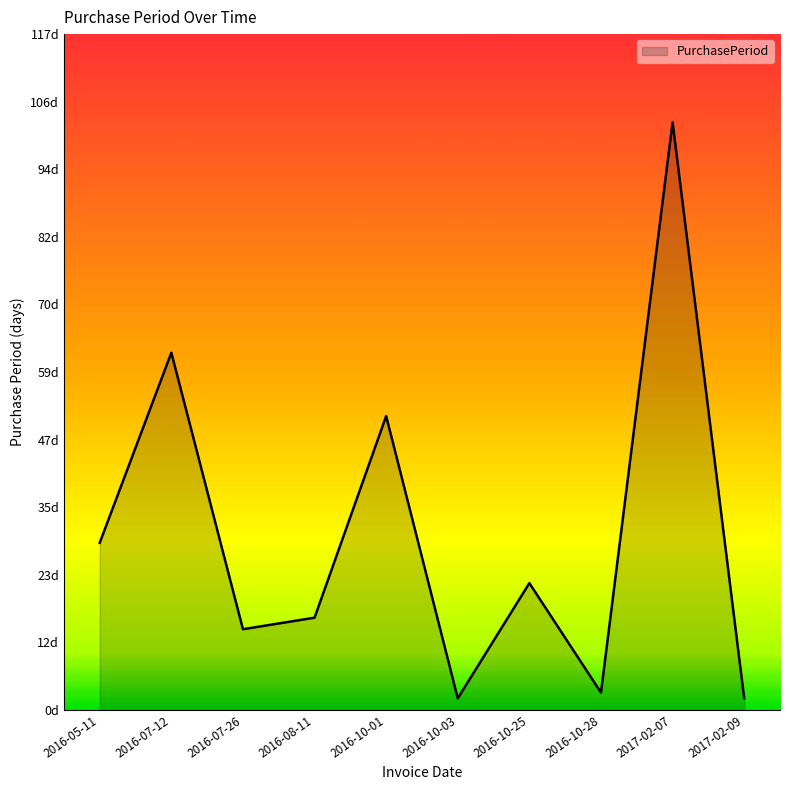

True or false: there are more than 0 points higher than both neighbors.

True